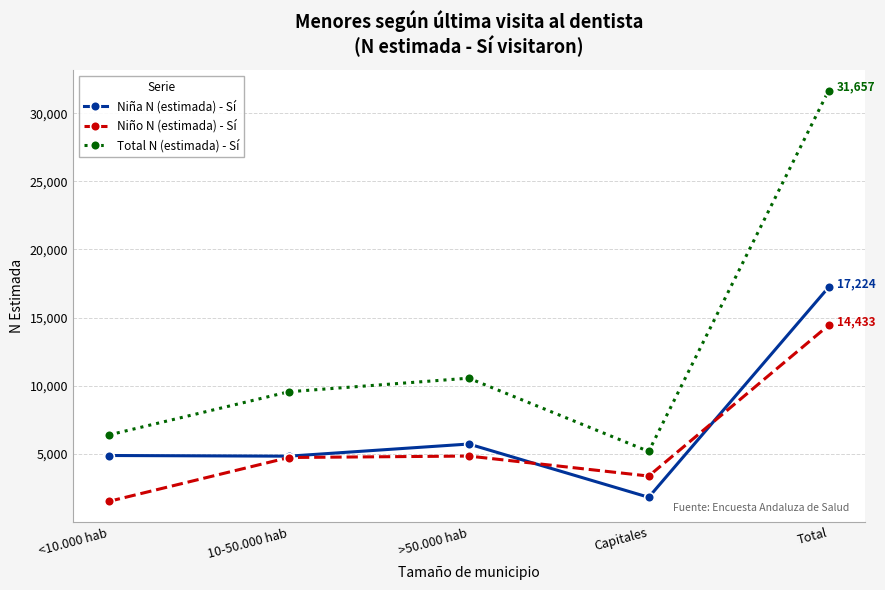

What is the sum of all Niño N (estimada) - Sí values?

28866